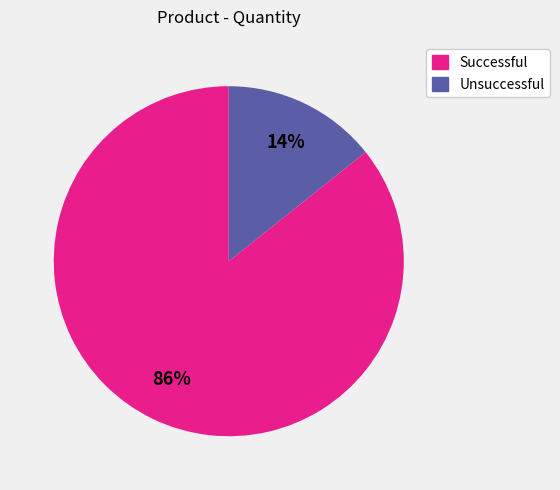

Is there a majority slice in this chart?

Yes